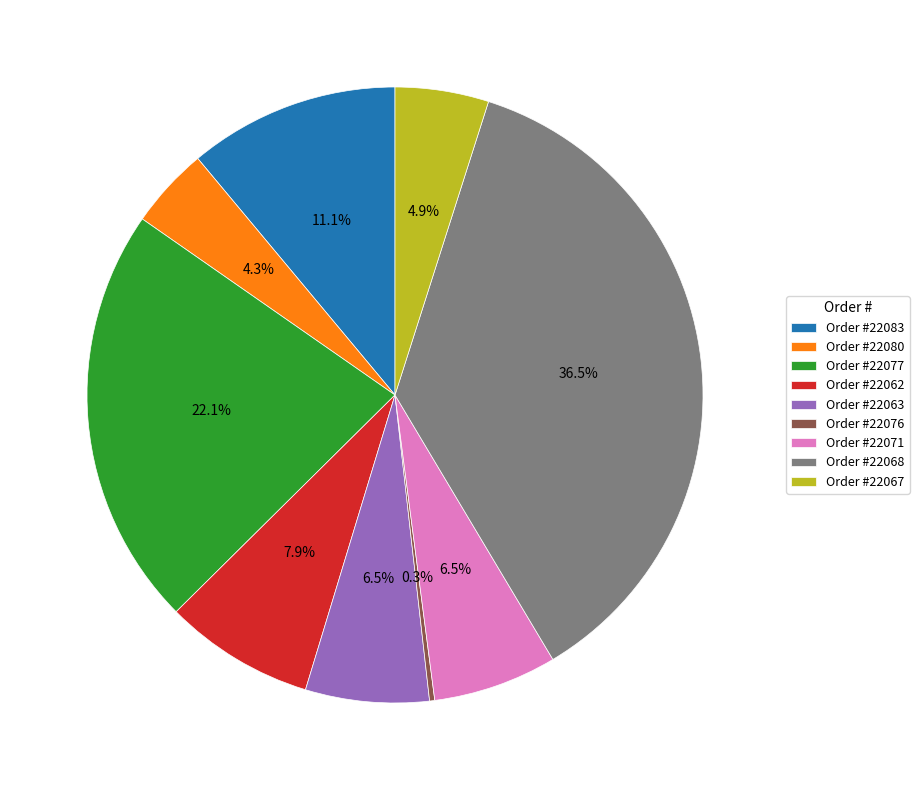

Which slice is the largest?

Order #22068